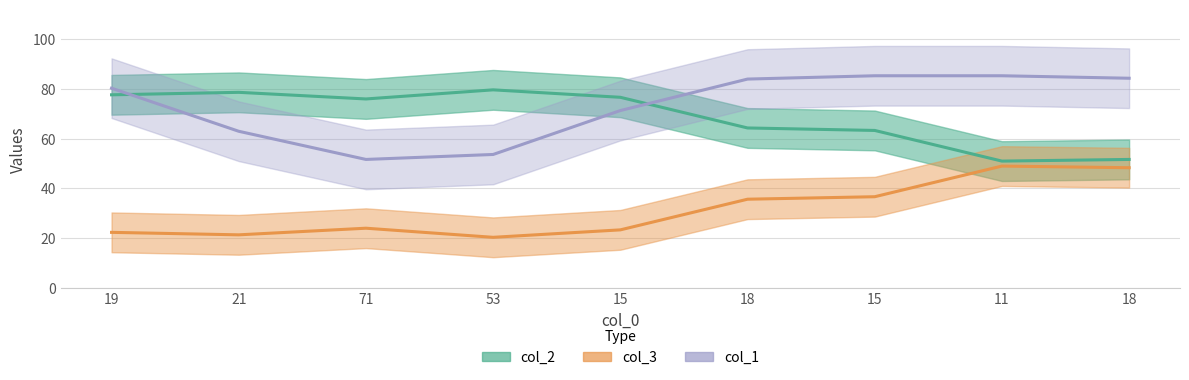

How many times do col_2 and col_1 cross each other?

2